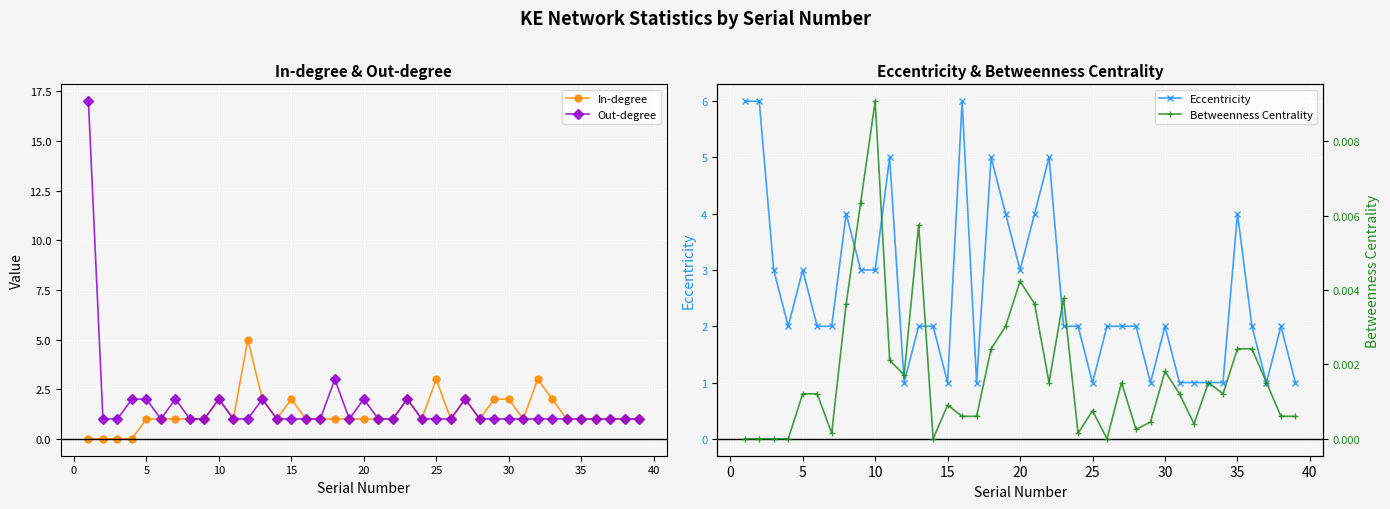

Is this an area chart (filled region under the line)?

No